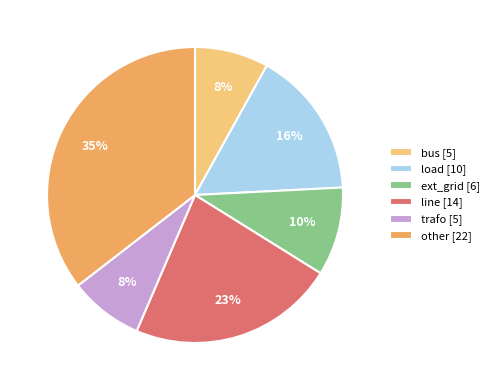

What is the ratio of the value at other to the value at bus?

4.4